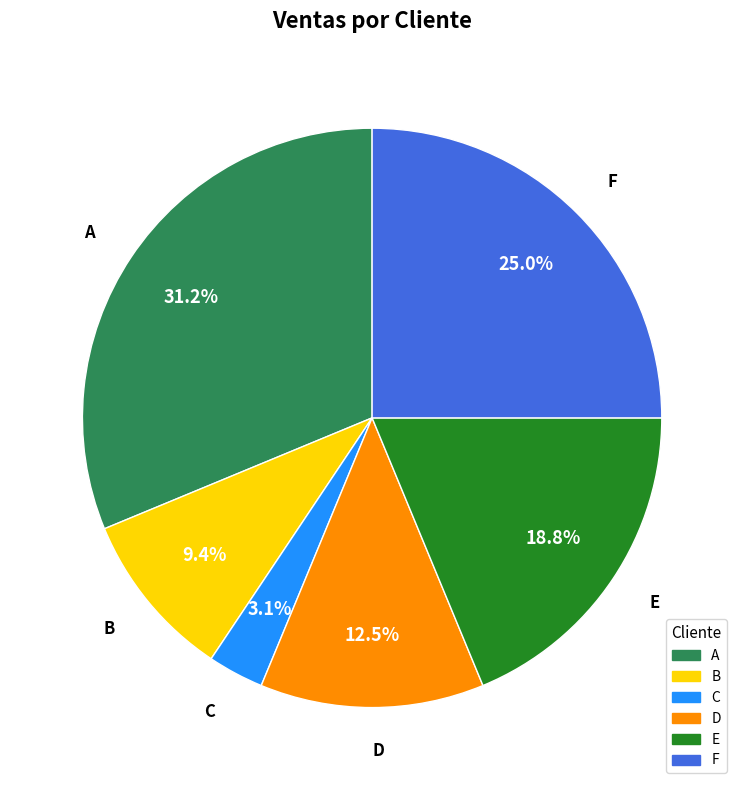

Count the number of slices in the pie.

6